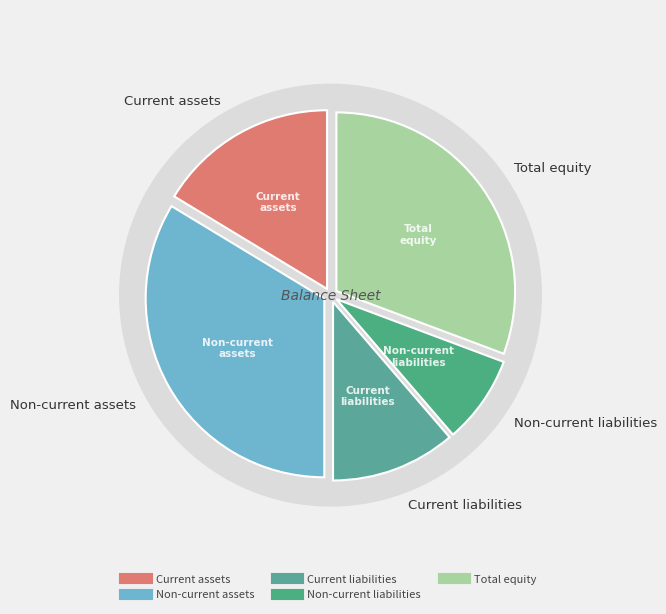

Is there a majority slice in this chart?

No